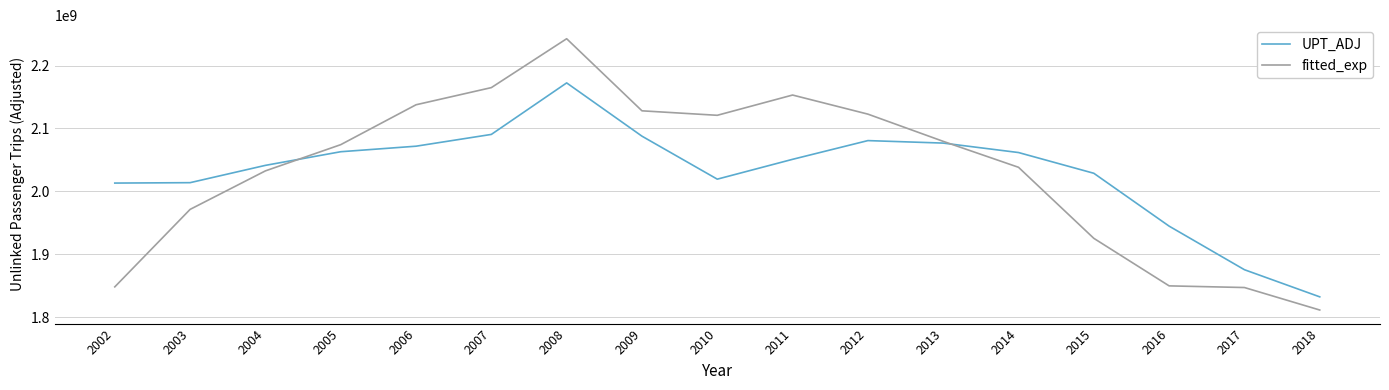

Rank the series by their maximum value, from highest to lowest.

fitted_exp, UPT_ADJ